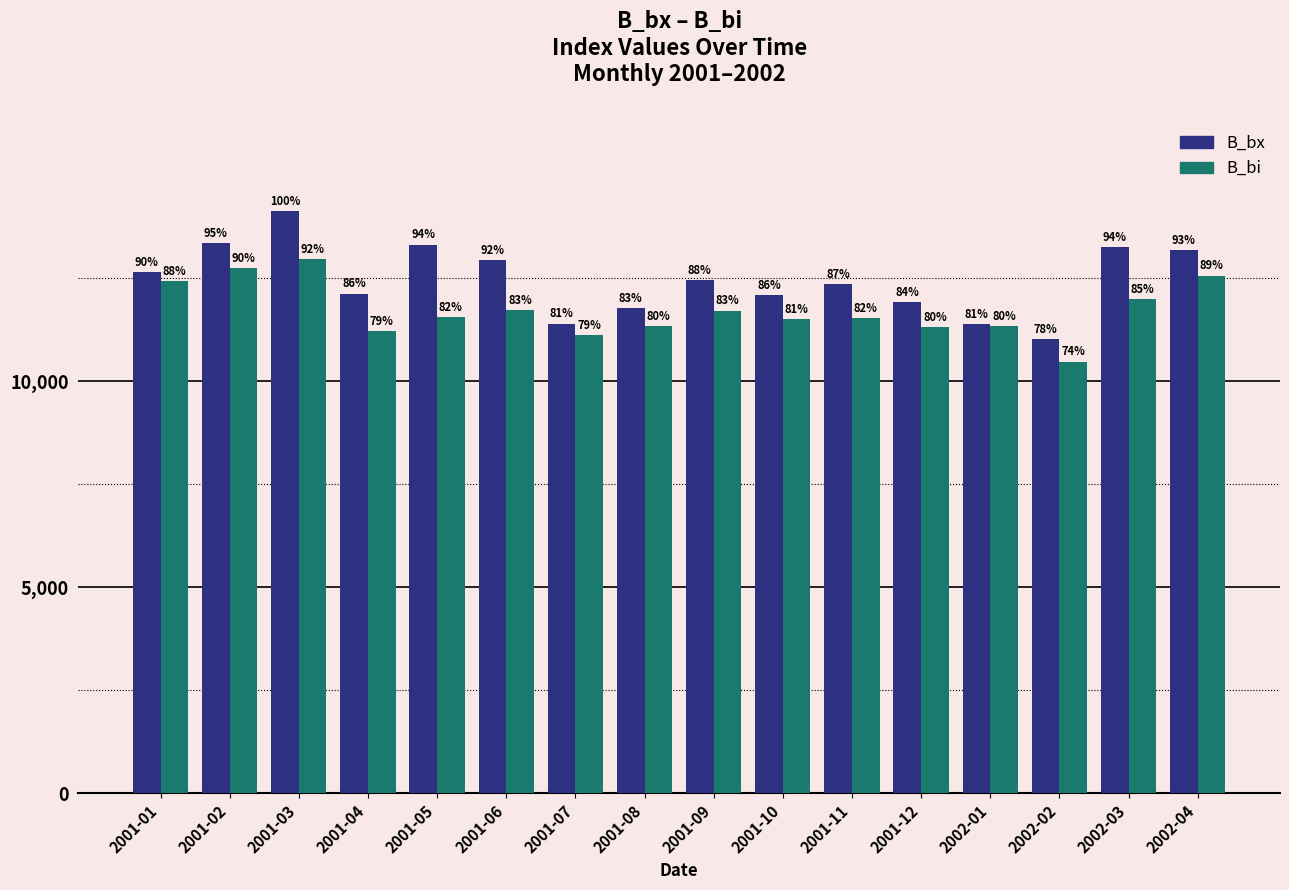

Which series changed the most between 2001-01 and 2002-03?

B_bx